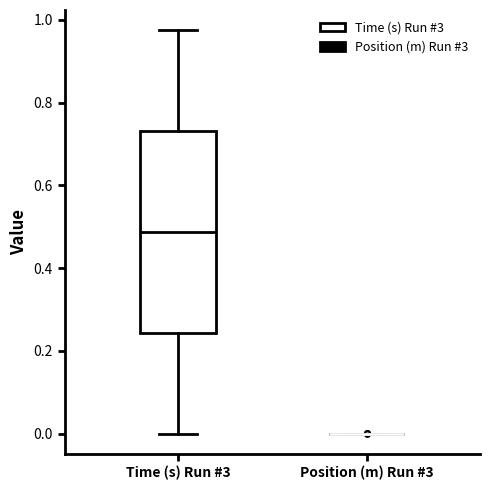

Reading left to right, read every box against the y-axis: the position of its median line, the range the box covers, and the ends of its whiskers. The values are not printed on the chart, so give them approximately, as read against the axis.

Time (s) Run #3: median 0.48, box 0.24 to 0.74, whiskers 0.00 to 0.98
Position (m) Run #3: box collapsed to a line at 0.00, whiskers 0.00 to 0.00